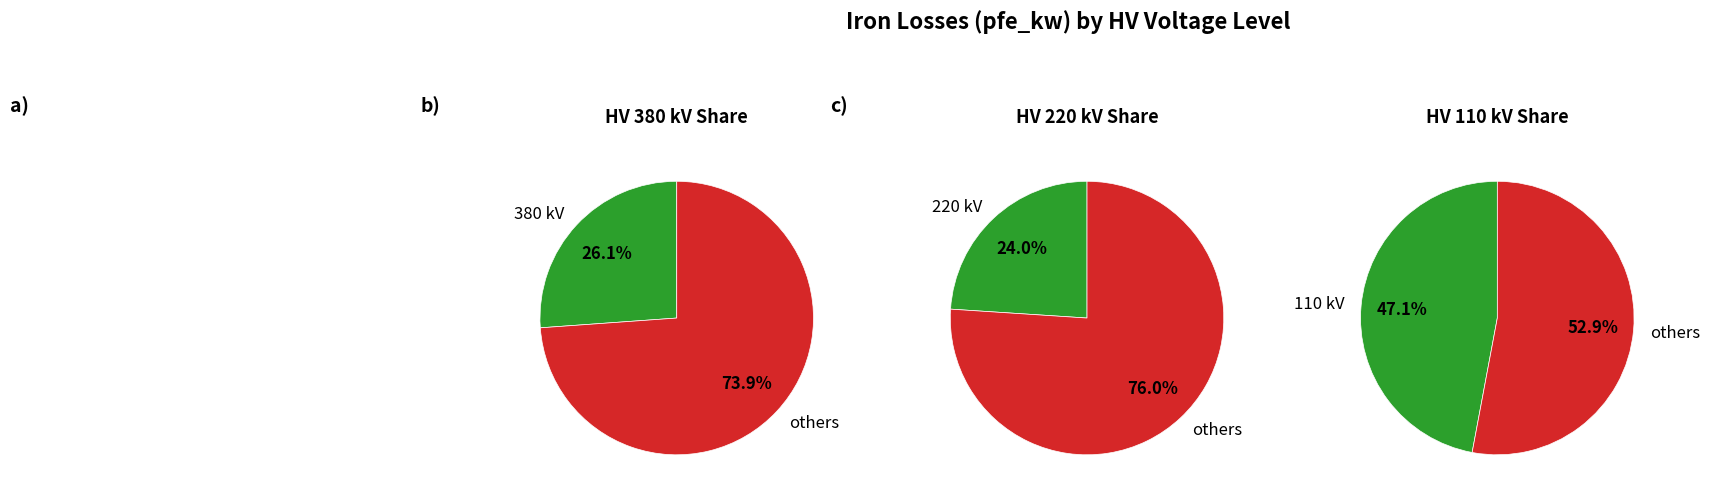

To the nearest percent, what portion does 220 represent?

24%